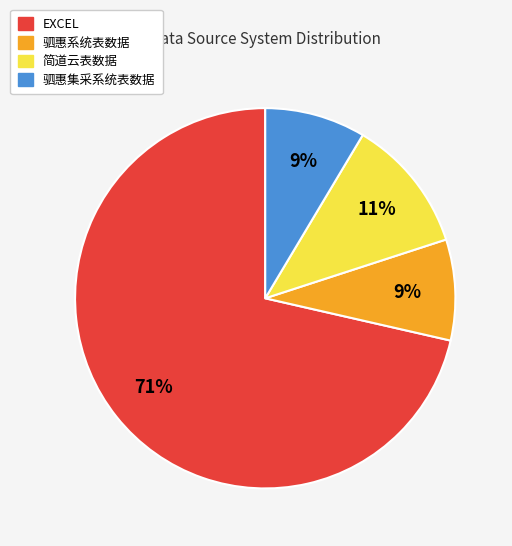

True or false: EXCEL accounts for 71% of the total.

True